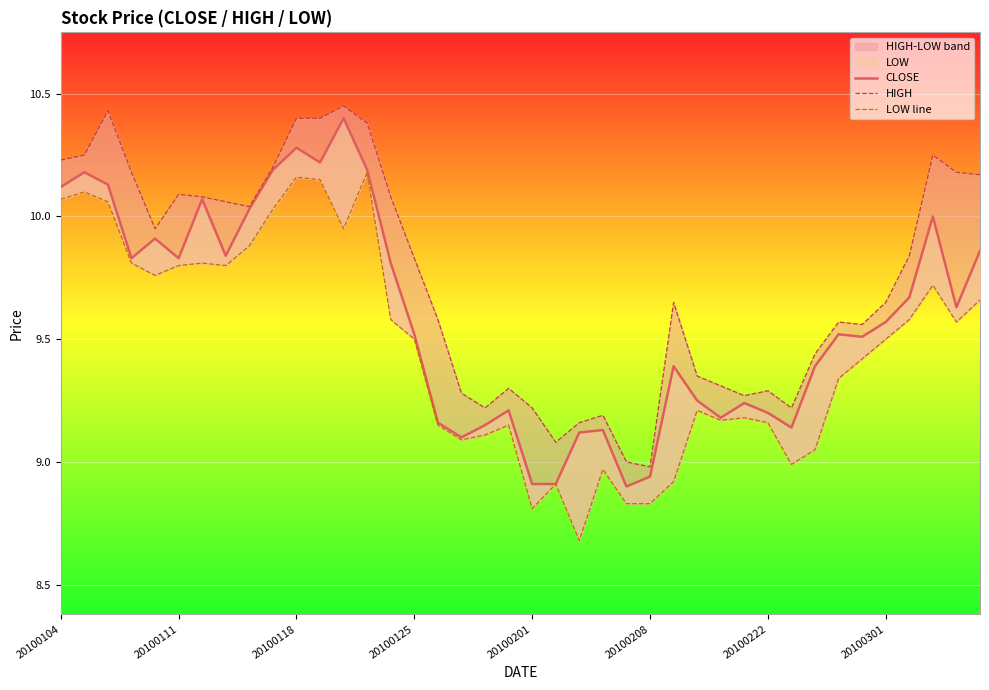

Reading left to right, transcribe all the data shown in this chart.

CLOSE: 10.1	10.2	10.1	9.8	9.9	9.8	10.1	9.8	10.0	10.2	10.3	10.2	10.4	10.2	9.8	9.5	9.2	9.1	9.2	9.2	8.9	8.9	9.1	9.1	8.9	8.9	9.4	9.2	9.2	9.2	9.2	9.1	9.4	9.5	9.5	9.6	9.7	10.0	9.6	9.9
HIGH: 10.2	10.2	10.4	10.2	9.9	10.1	10.1	10.1	10.0	10.2	10.4	10.4	10.4	10.4	10.1	9.8	9.6	9.3	9.2	9.3	9.2	9.1	9.2	9.2	9.0	9.0	9.7	9.3	9.3	9.3	9.3	9.2	9.4	9.6	9.6	9.7	9.8	10.2	10.2	10.2
LOW line: 10.1	10.1	10.1	9.8	9.8	9.8	9.8	9.8	9.9	10.0	10.2	10.2	9.9	10.2	9.6	9.5	9.2	9.1	9.1	9.2	8.8	8.9	8.7	9.0	8.8	8.8	8.9	9.2	9.2	9.2	9.2	9.0	9.1	9.3	9.4	9.5	9.6	9.7	9.6	9.7